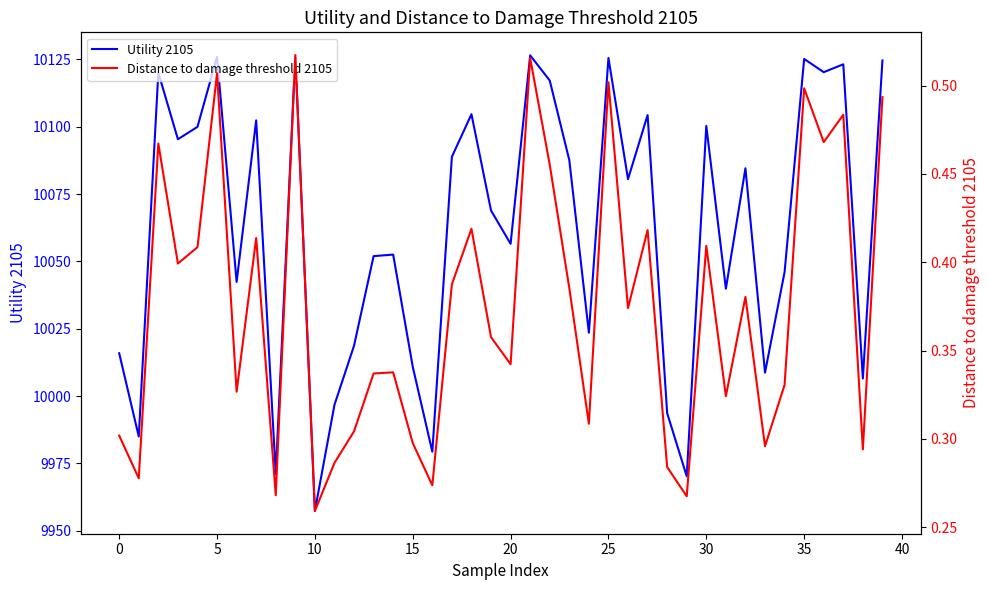

Where is Utility 2105 nearest to the value 10041?

31